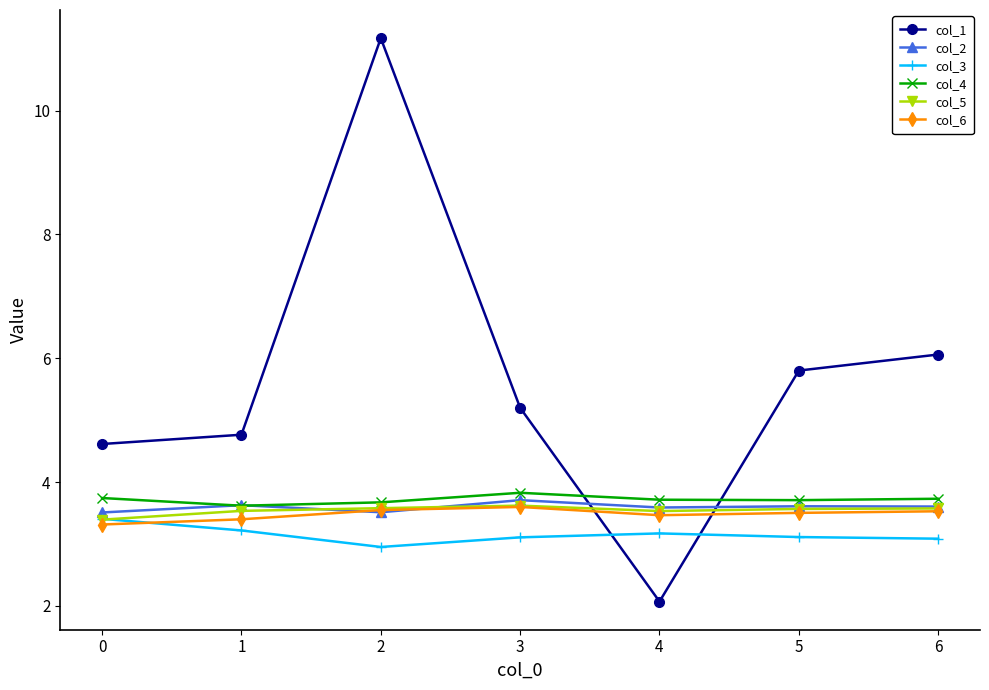

What is the value of the col_5 point at the 1st from the left?

3.4